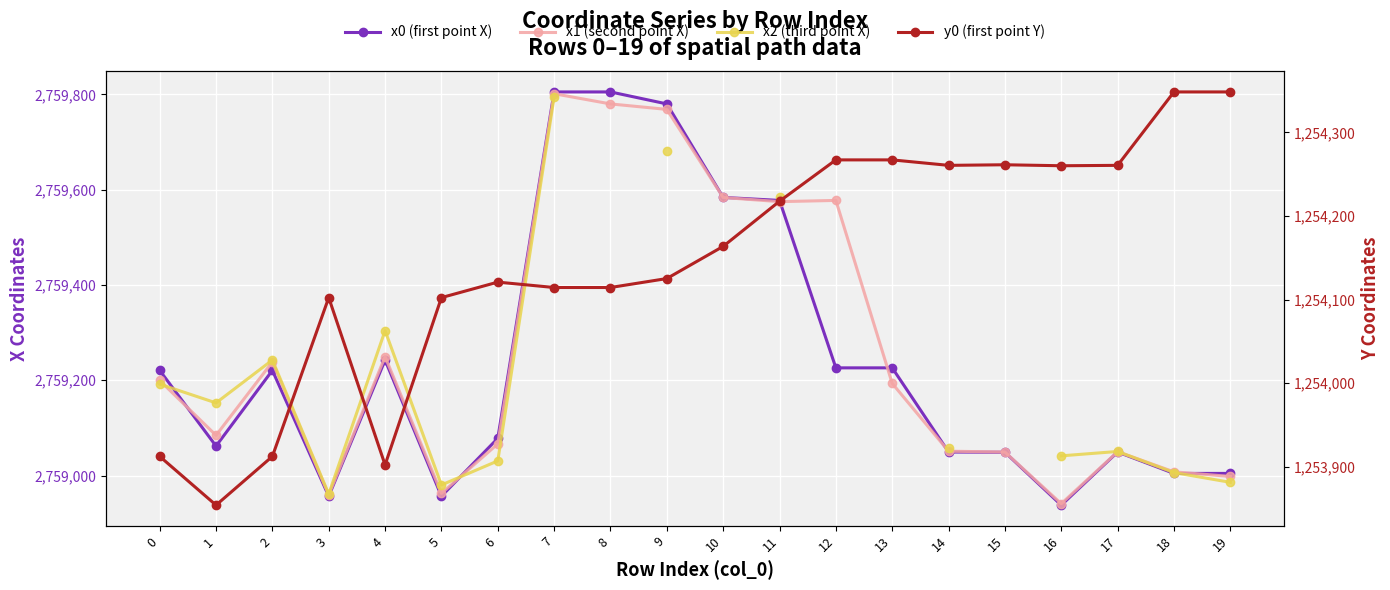

Which series changed the most between 0 and 11?

x2 (third point X)